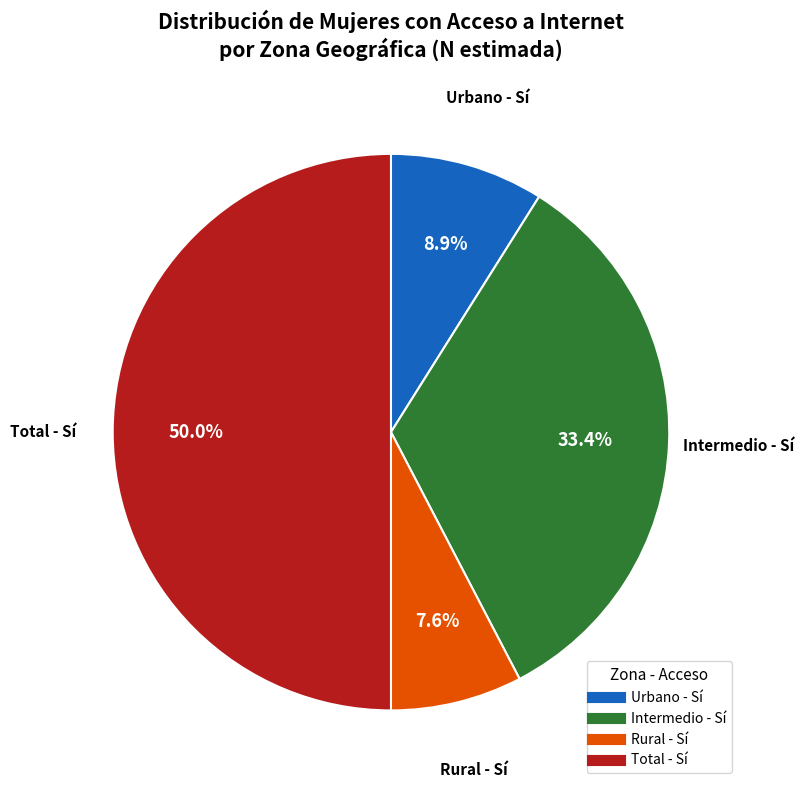

How many segments does this pie chart have?

4